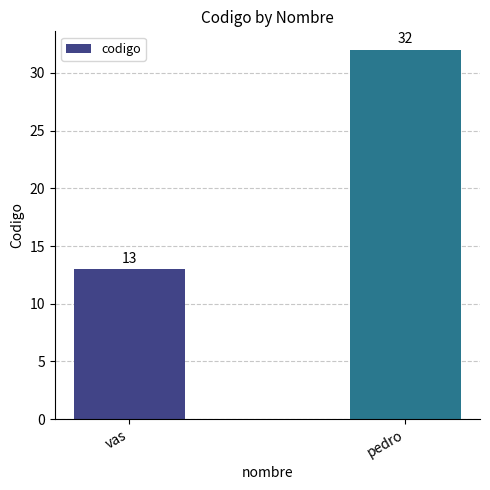

What is the sum of all values?

45